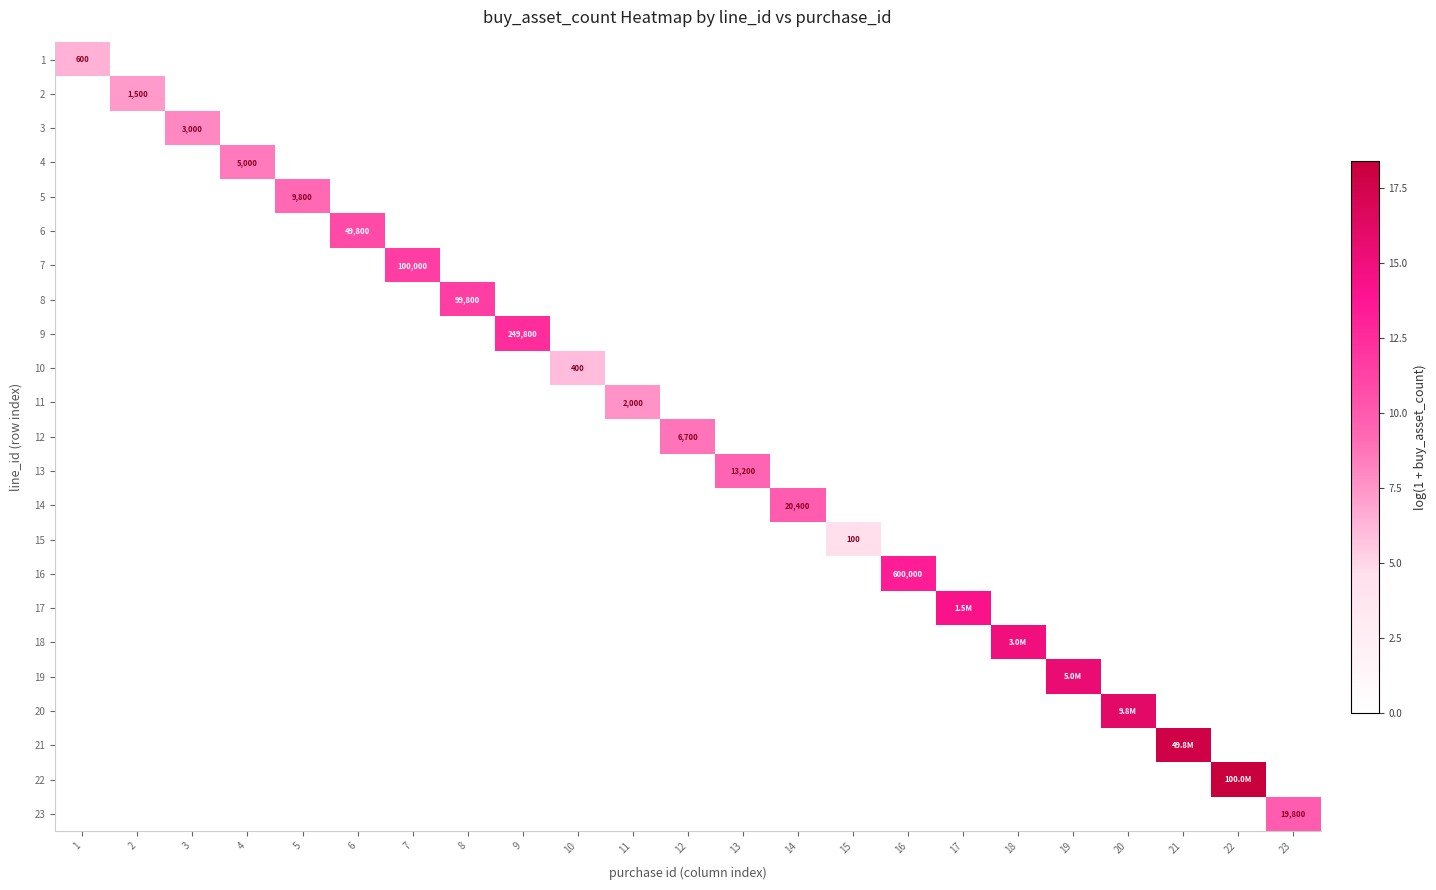

Which series has the largest total across all categories?

22